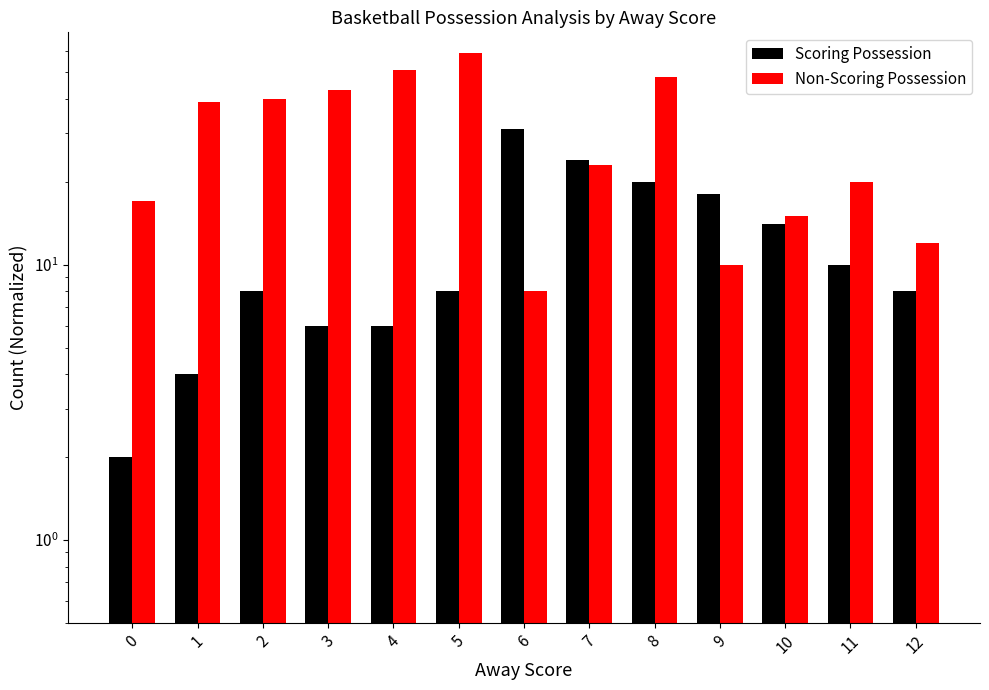

Reading left to right, transcribe all the data shown in this chart.

Scoring Possession: 2	4	8	6	6	8	31	24	20	18	14	10	8
Non-Scoring Possession: 17	39	40	43	51	59	8	23	48	10	15	20	12